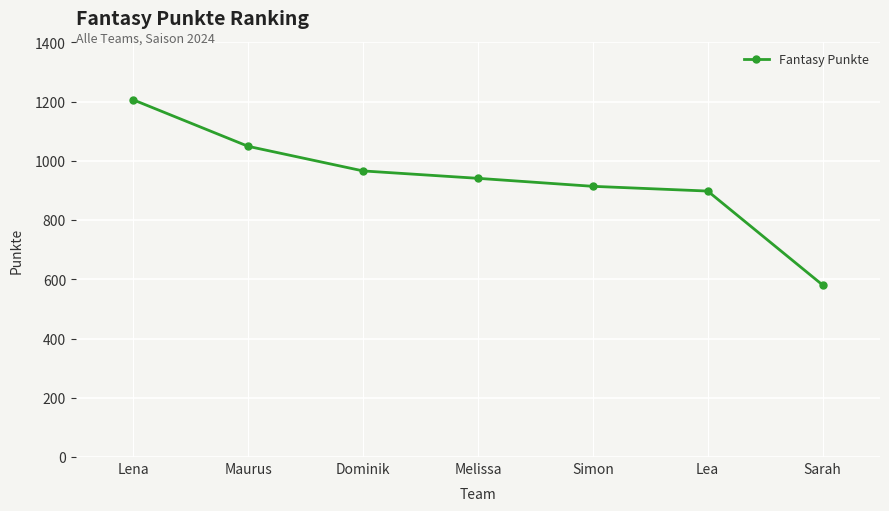

What is the label of the 1st point from the right?

Sarah